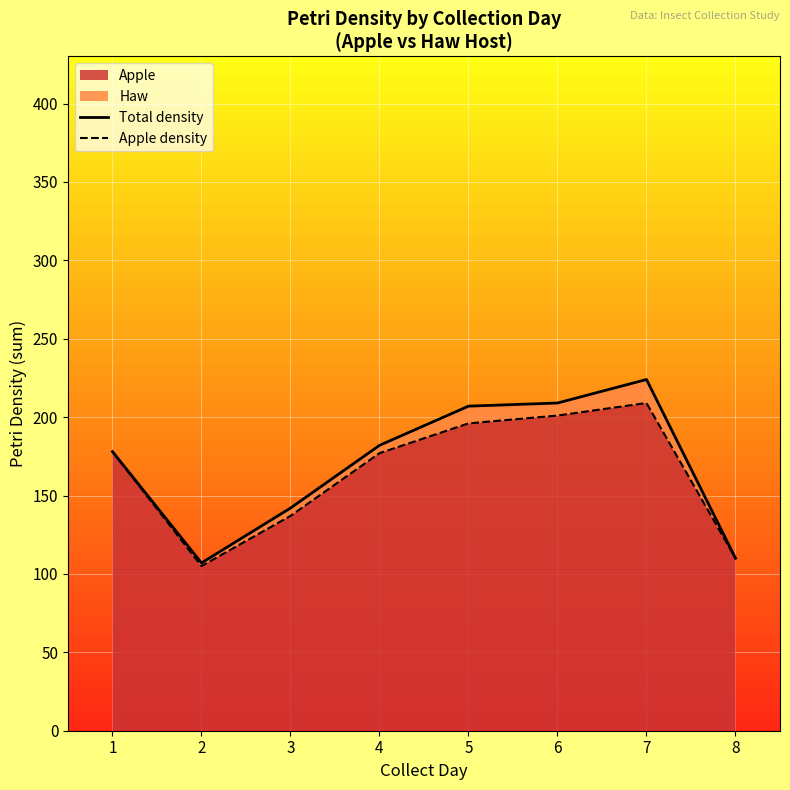

At which category does the chart reach its minimum across all series?

2